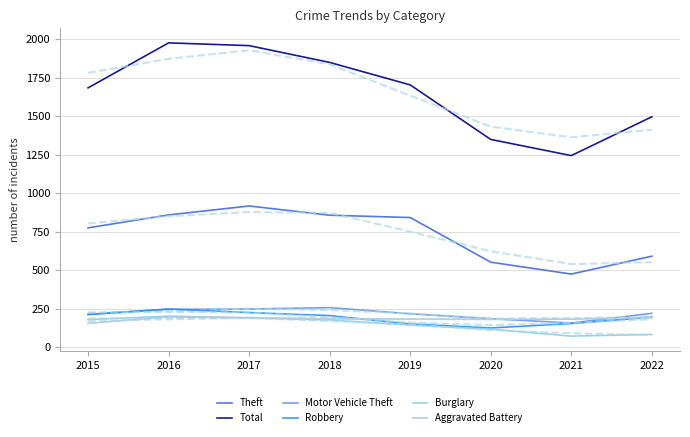

Does the chart display data point markers on the line(s)?

No